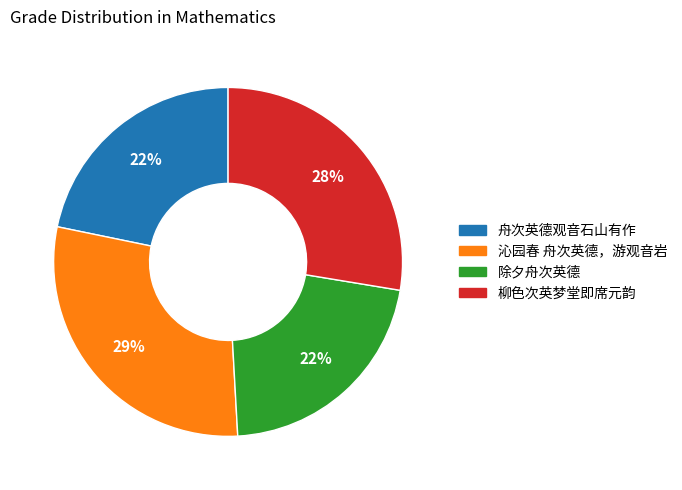

To the nearest percent, what is the difference between the 沁园春 舟次英德，游观音岩 and 舟次英德观音石山有作 slice percentages?

7%